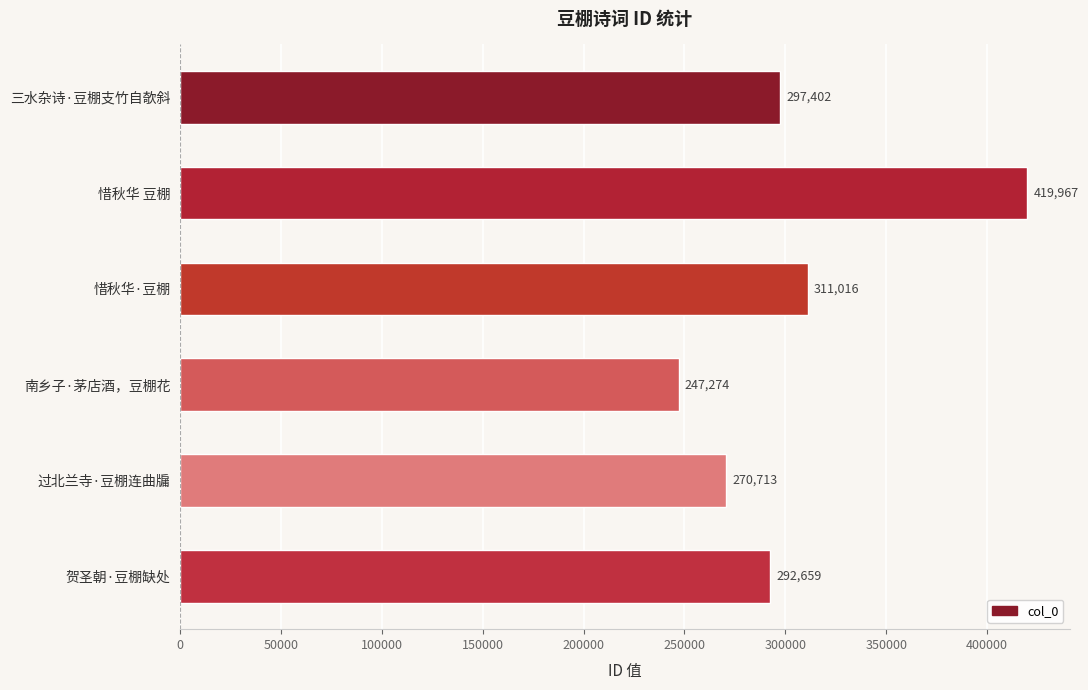

What is the smallest value displayed?

247274